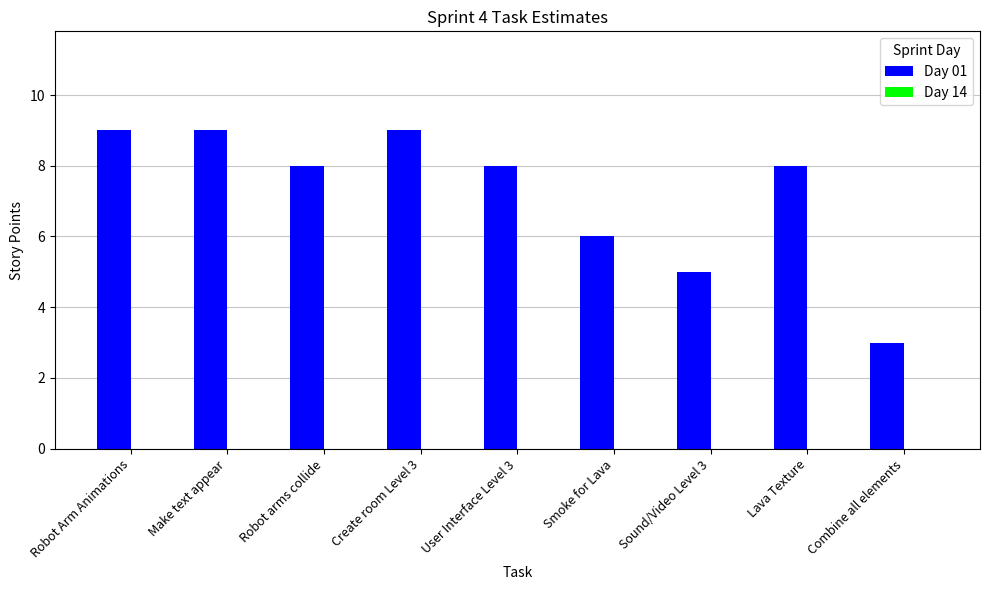

The chart shows a value of 9 at Robot Arm Animations. True or false?

True